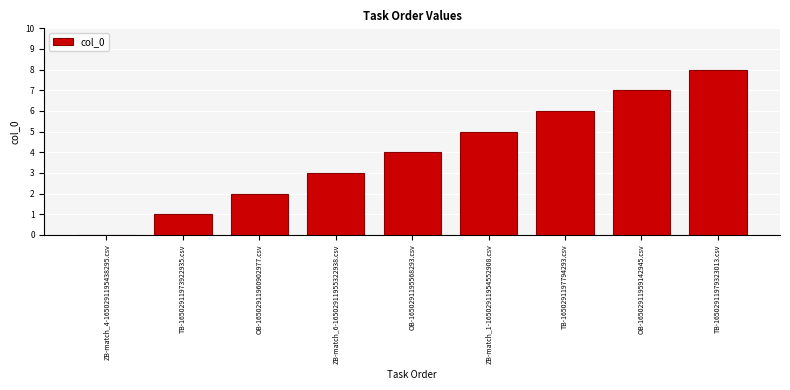

Which category has the highest value across all series?

TB-16502911979323013.csv